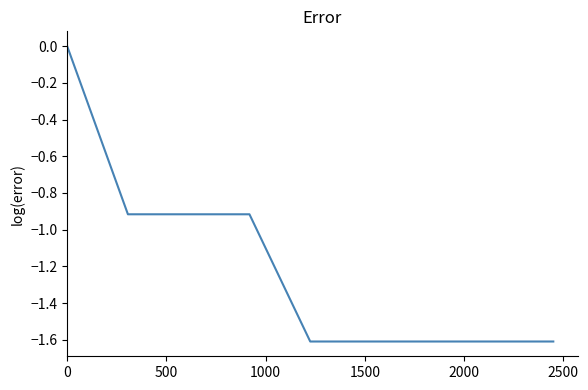

What is the smallest value displayed?

-1.6